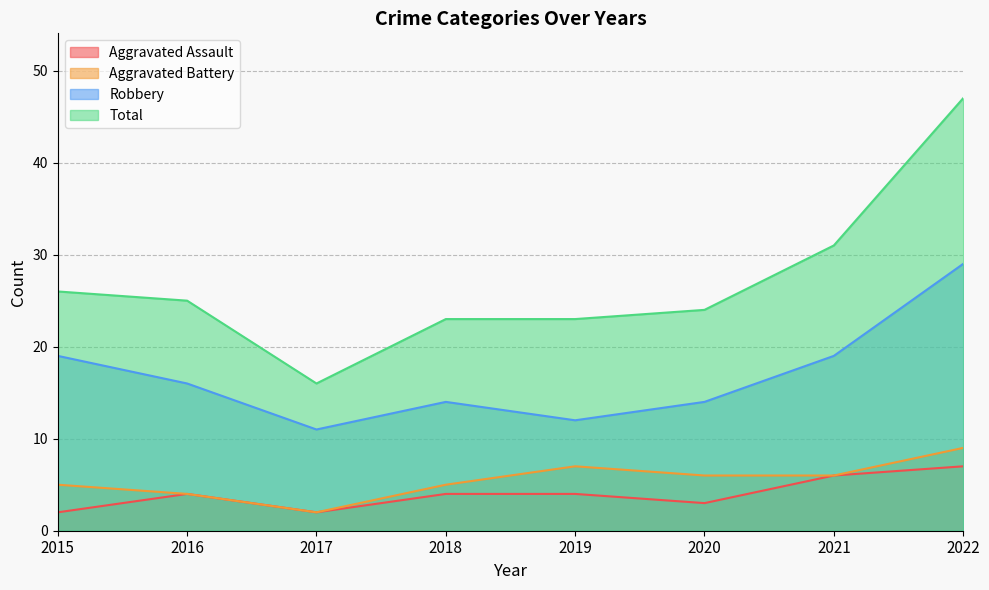

Is it true that Aggravated Battery equals 10 at 2019?

False